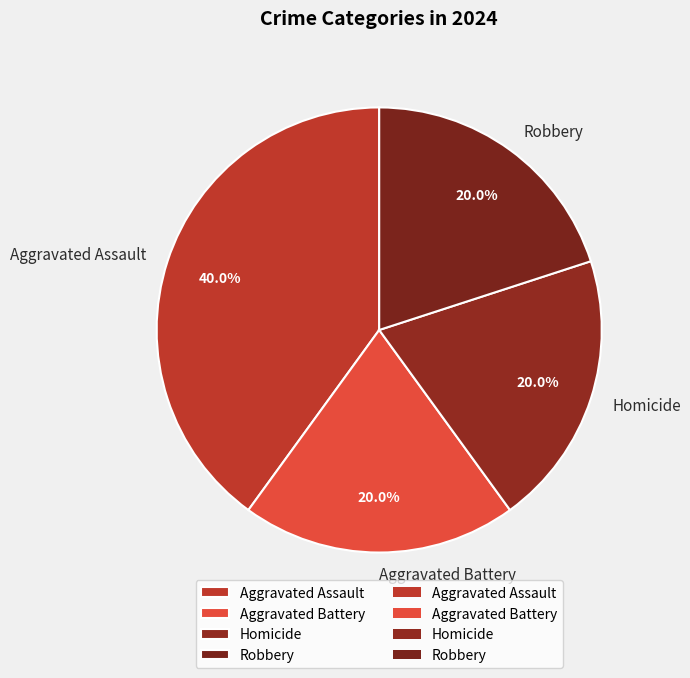

What percentage is the Homicide slice, to the nearest percent?

20%